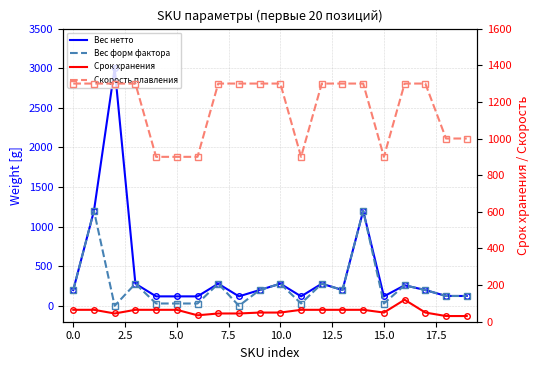

What is the difference between the highest and lowest values at 8?

1299